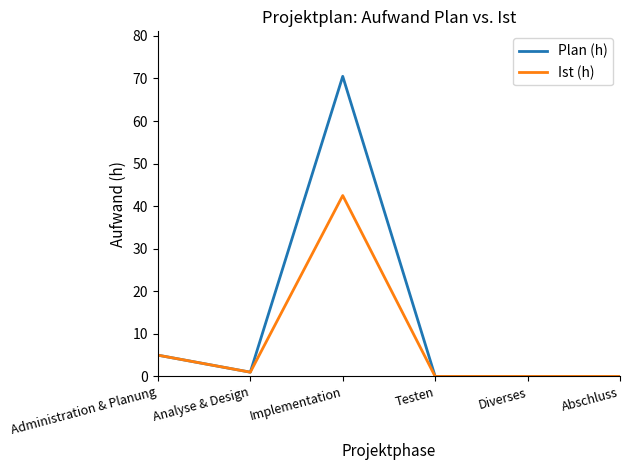

Where is Ist (h) nearest to the value 21?

Administration & Planung